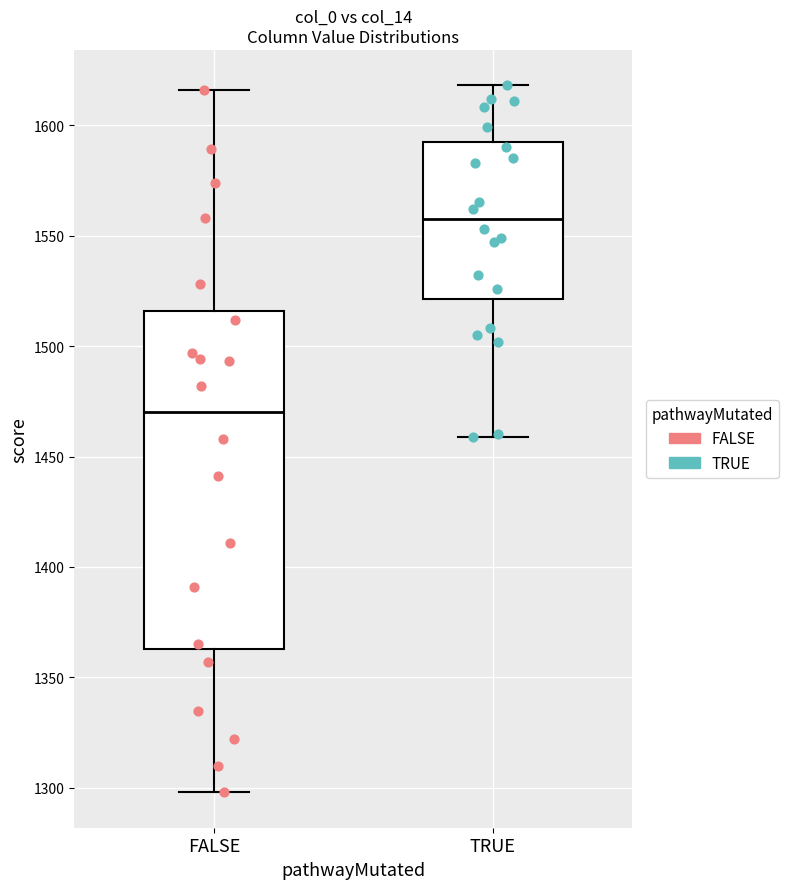

Where is the lower edge of the box for FALSE on the y-axis? The values are not printed on the chart, so give them approximately, as read against the axis.

1365